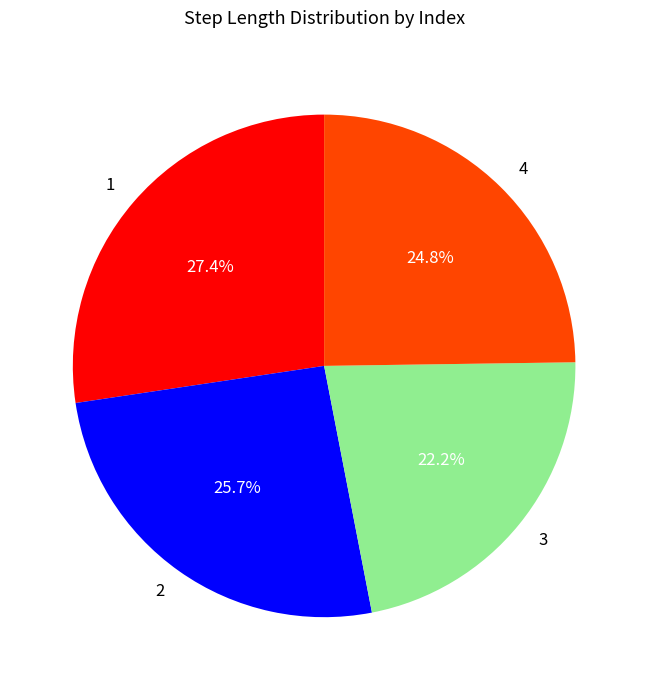

How many segments does this pie chart have?

4